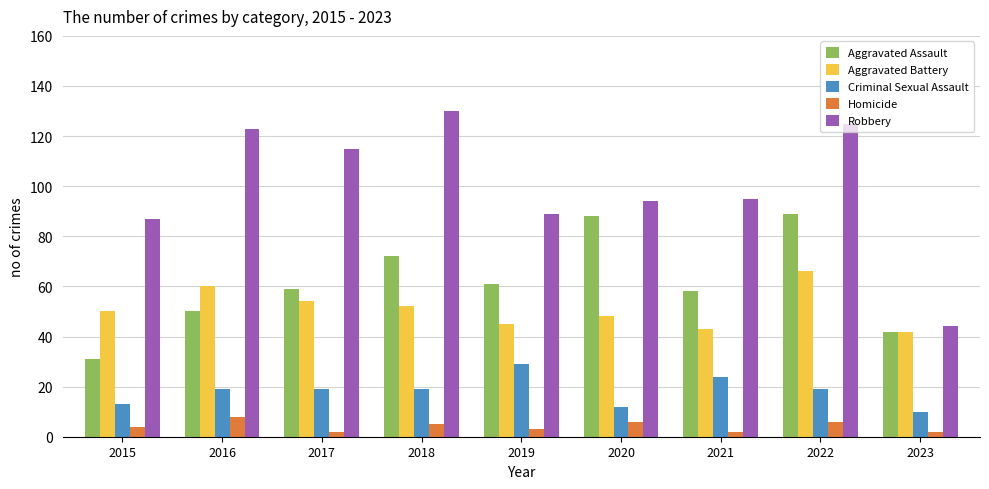

Is it true that Criminal Sexual Assault equals 18 at 2015?

False